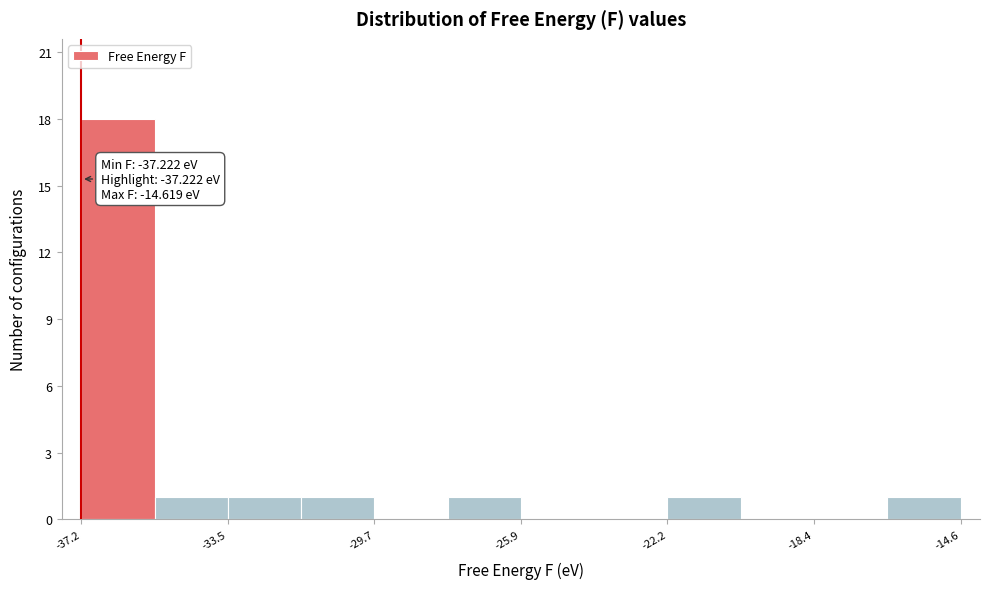

Read against the x-axis, roughly where is the centre of the tallest bar?

-36.5